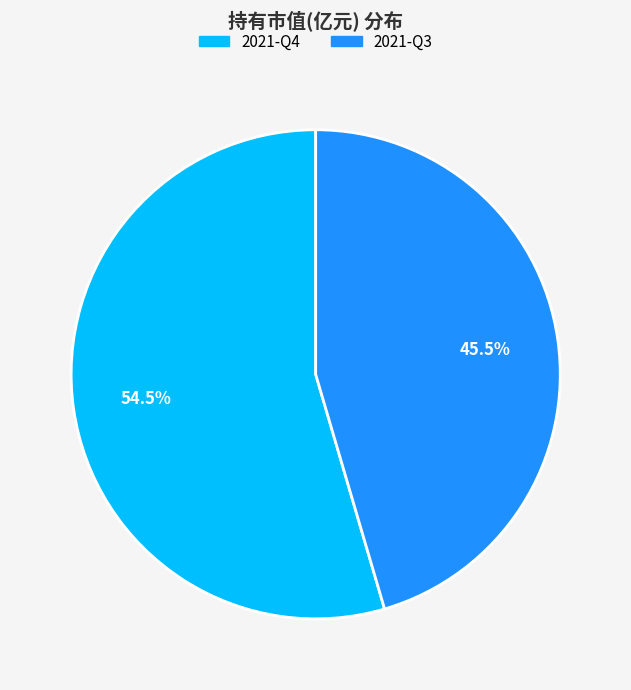

Which category has the biggest portion of the pie?

2021-Q4